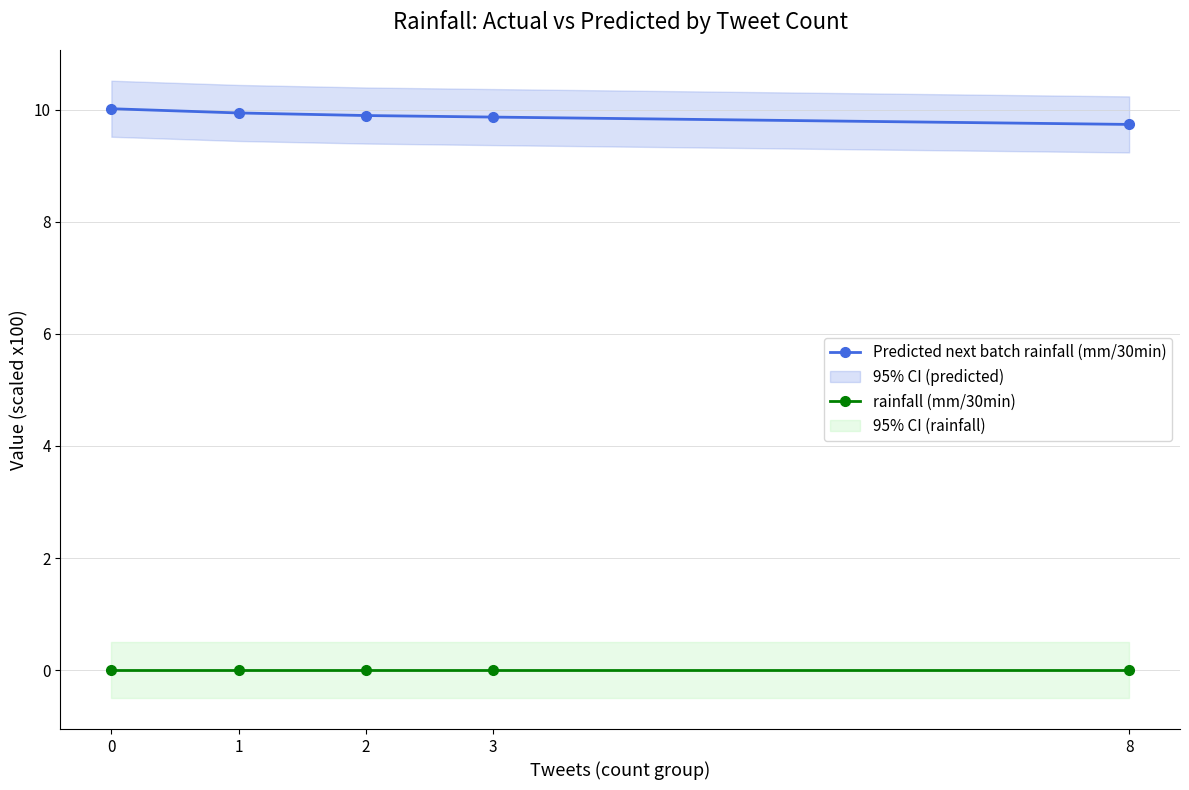

Is this an area chart (filled region under the line)?

No